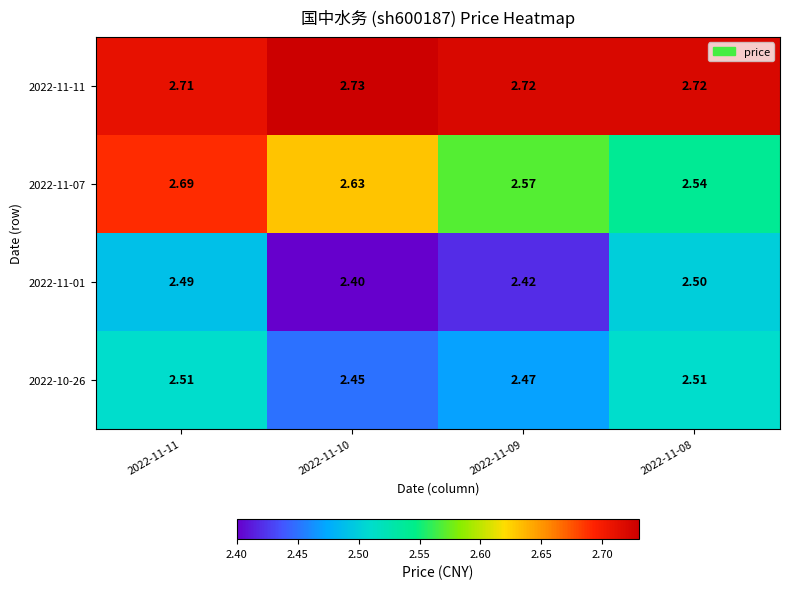

Is the value of 2022-11-11 at 2022-11-10 greater than the value of 2022-11-01 at 2022-11-11?

Yes